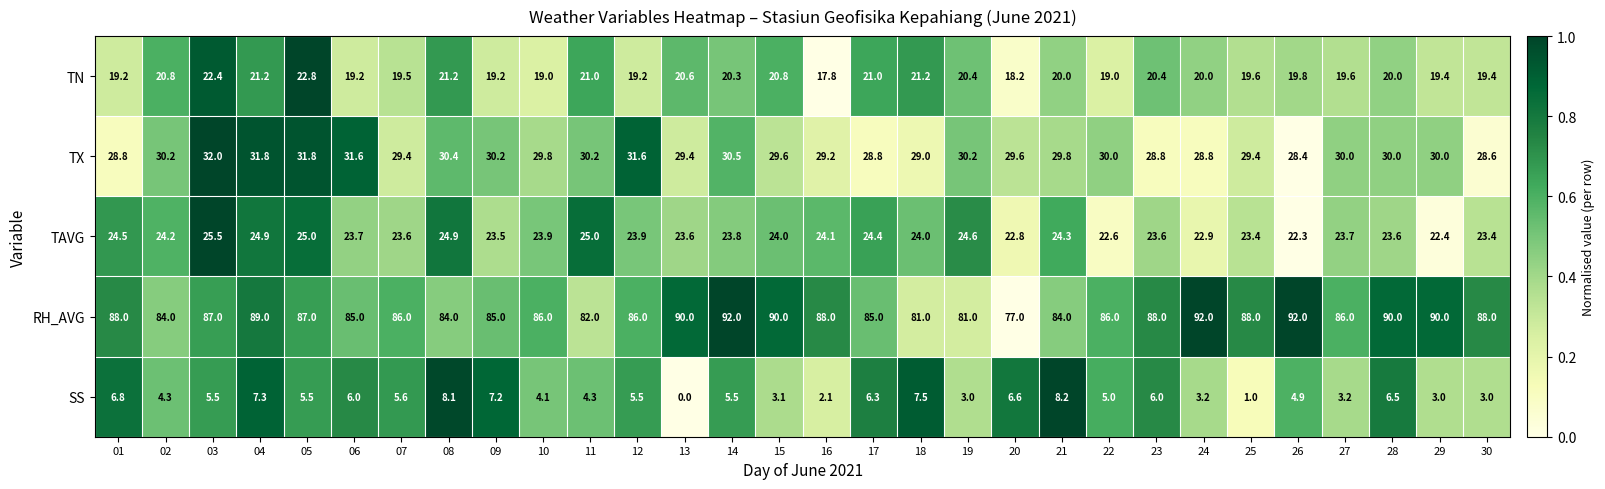

The value of RH_AVG at 15 is 0.2. True or false?

False